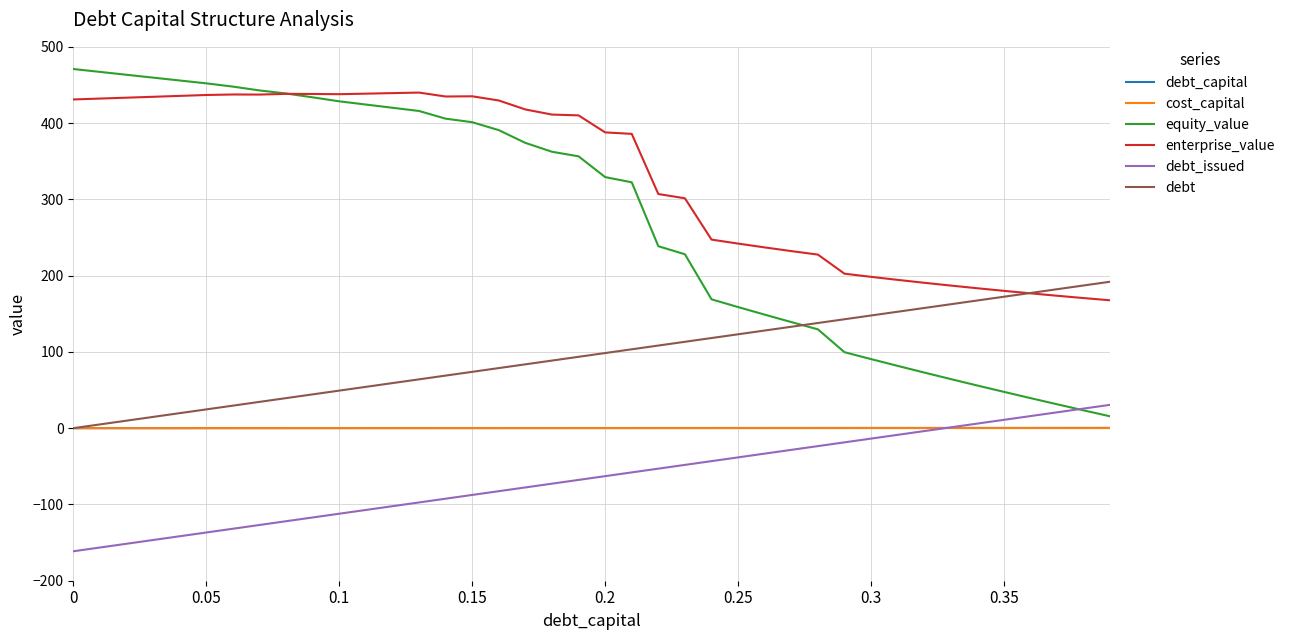

True or false: debt_issued and enterprise_value cross at least once.

False